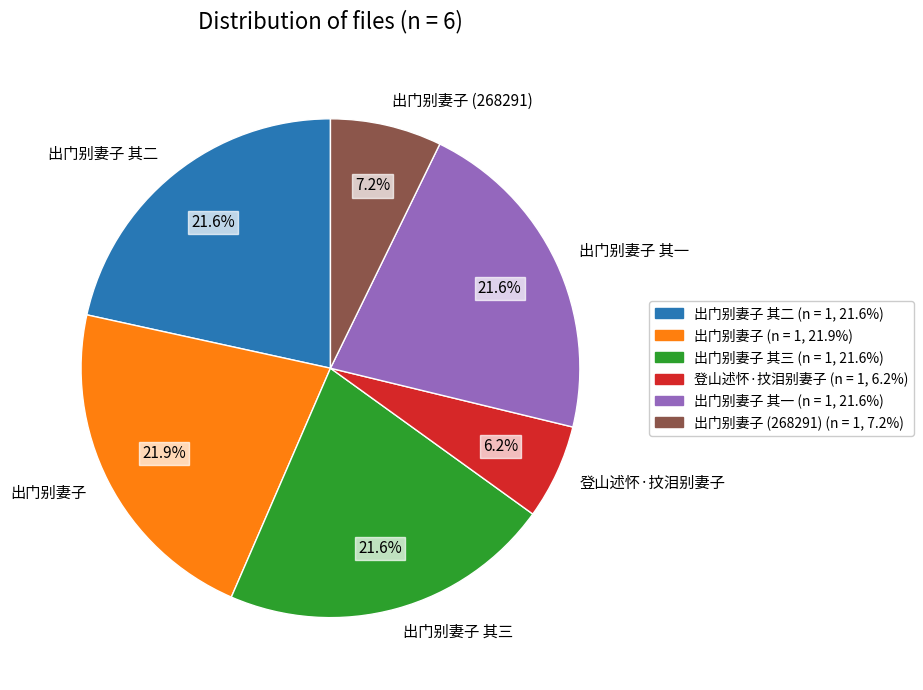

What percentage do 出门别妻子 (268291) and 出门别妻子 其二 together represent?

28.8%